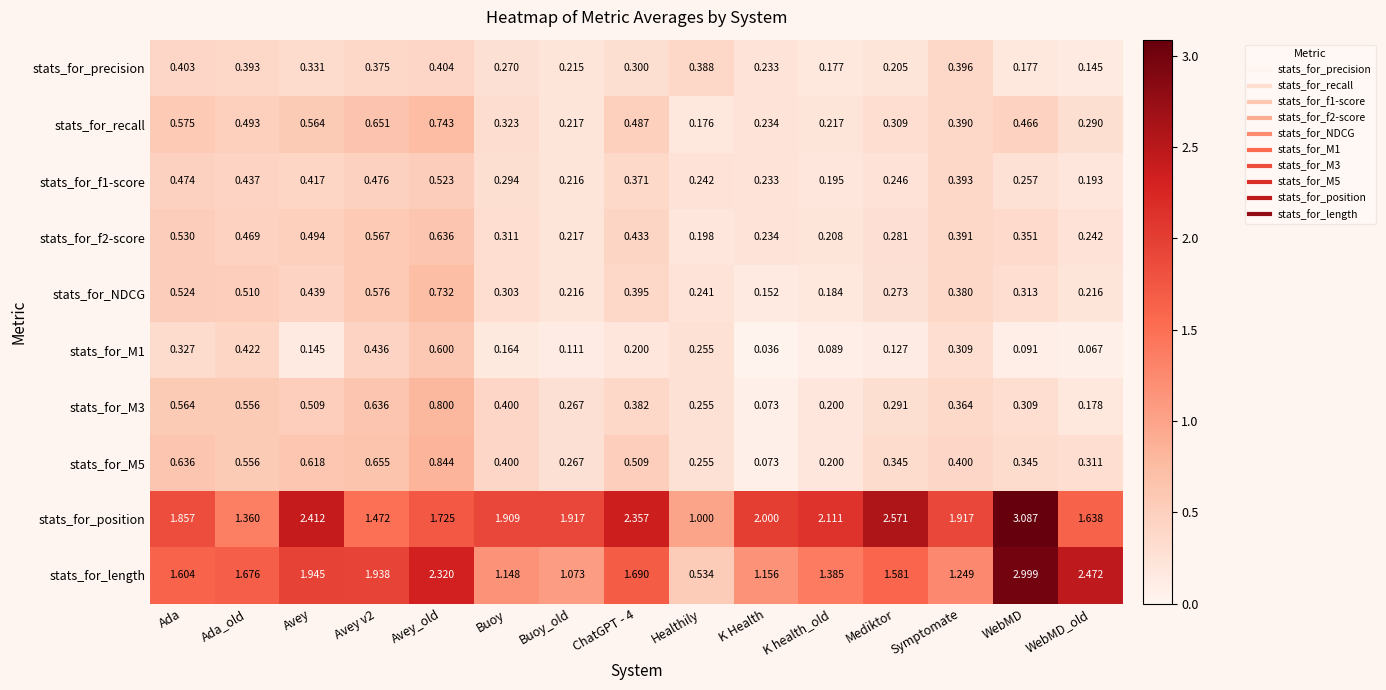

At which category does the chart reach its peak across all series?

WebMD